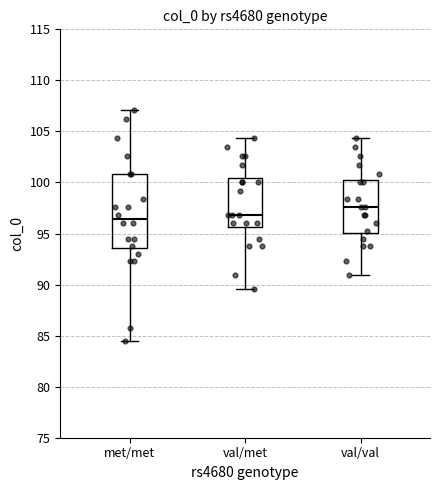

Reading left to right, transcribe this box plot: for each box, give where its median line is, the range the box spans, and where its two whiskers end, as read against the y-axis. The values are not printed on the chart, so give them approximately, as read against the axis.

met/met: median 96.5, box 93.5 to 101.0, whiskers 84.5 to 107.0
val/met: median 97.0, box 95.5 to 100.5, whiskers 89.5 to 104.5
val/val: median 97.5, box 95.0 to 100.0, whiskers 91.0 to 104.5